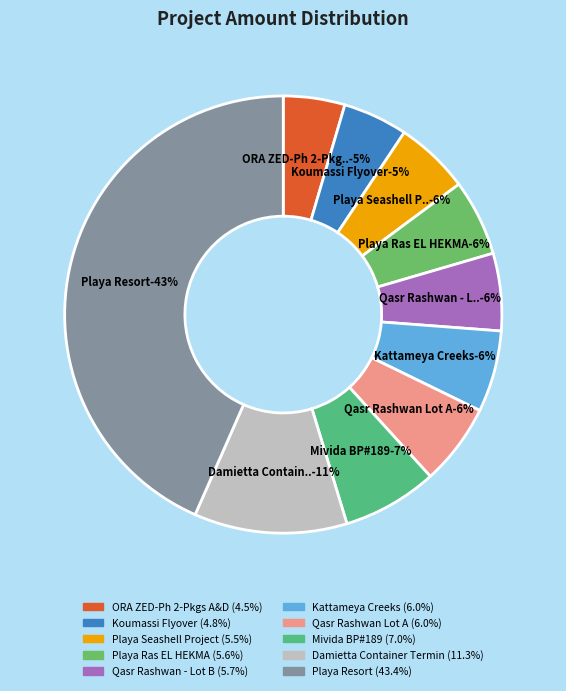

To the nearest percent, what portion does Qasr Rashwan Lot A represent?

6%